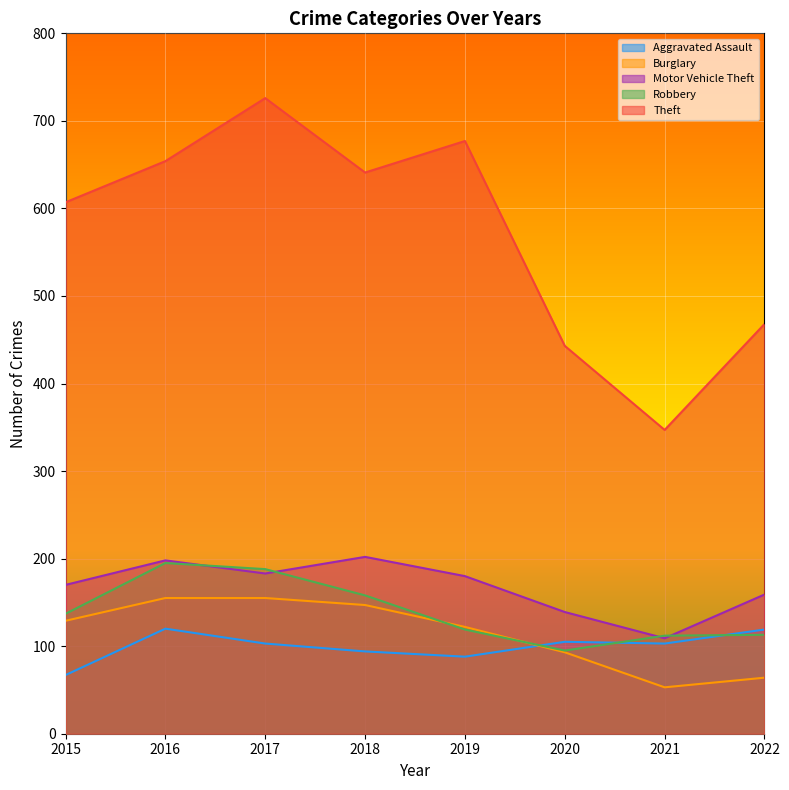

What is the value of the Aggravated Assault point at the 1st from the left?

67